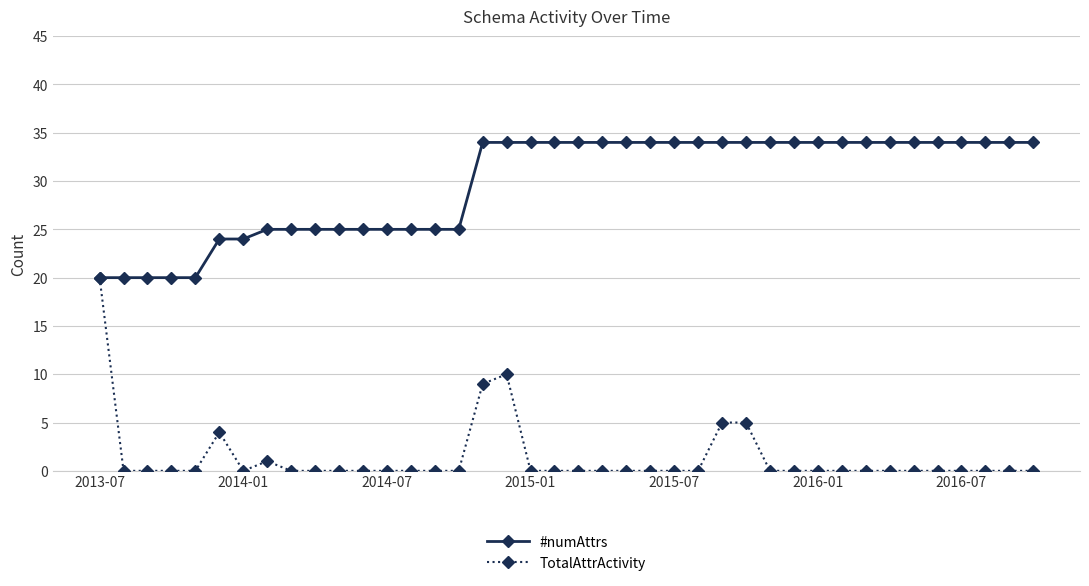

What is the highest value of the #numAttrs series?

34